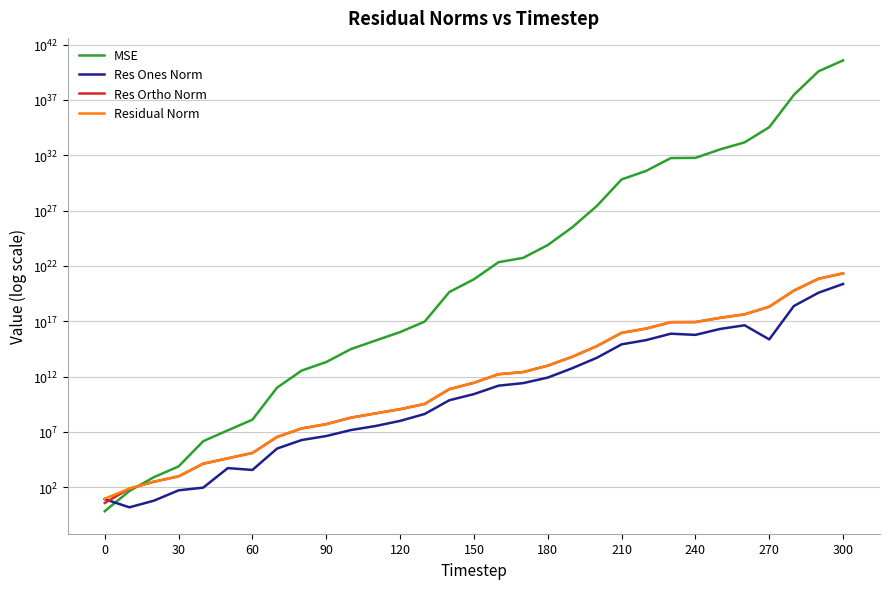

True or false: Res Ortho Norm and Residual Norm intersect in this chart.

False